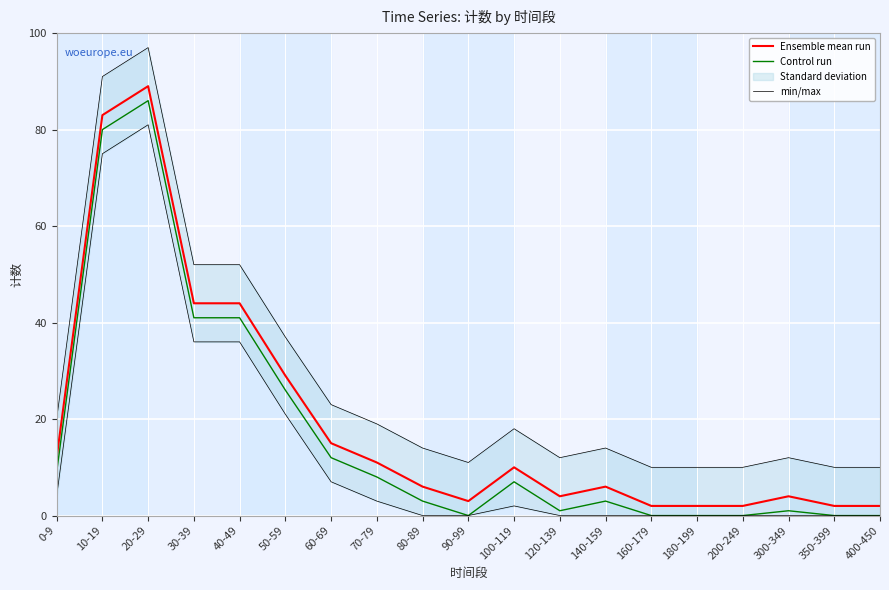

At which category is the sum across all series the highest?

20-29